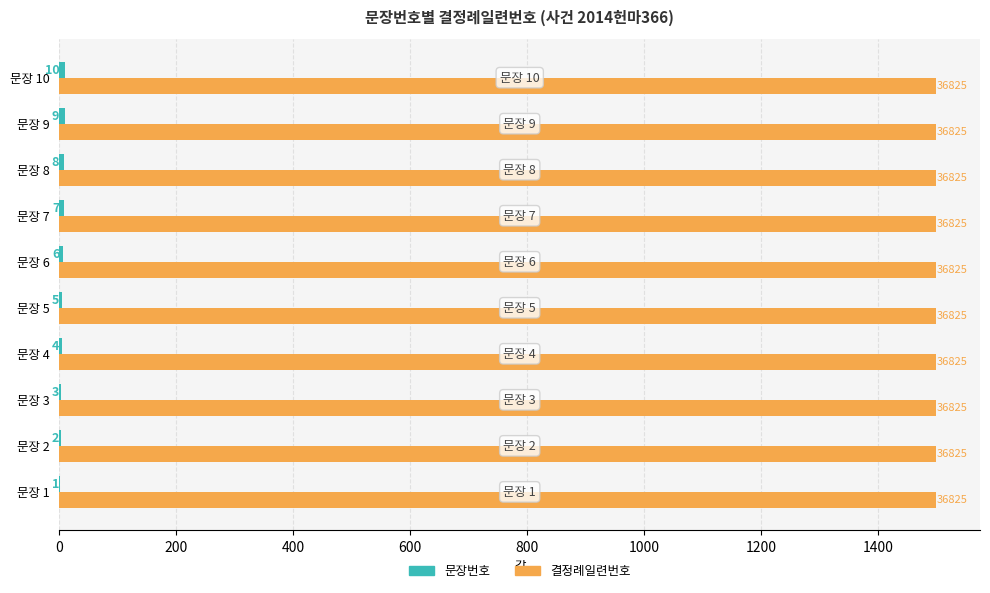

What is the total value across all series at 문장 3?

1503